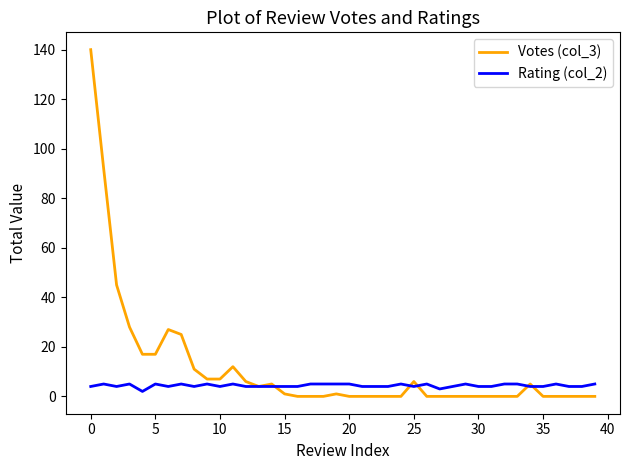

List the series in order of their overall mean, highest first.

Votes (col_3), Rating (col_2)